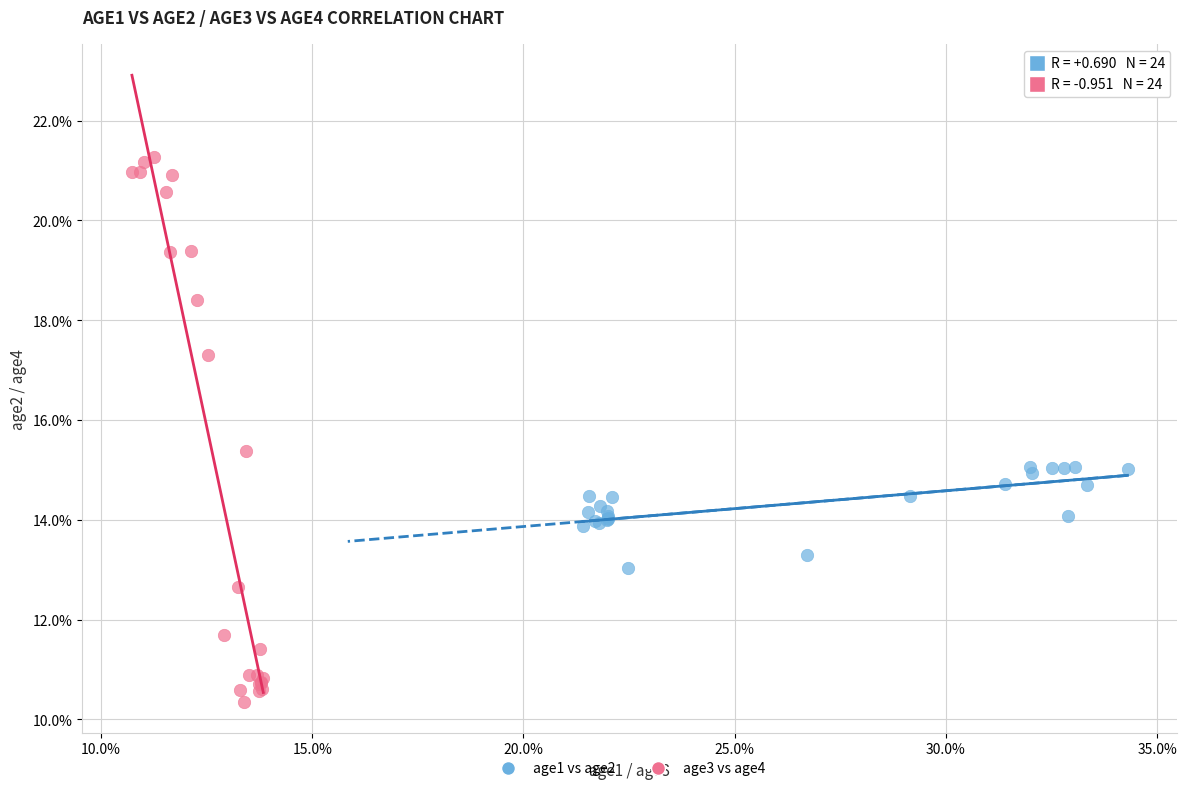

What are all the series names shown in the legend?

age1 vs age2, age3 vs age4